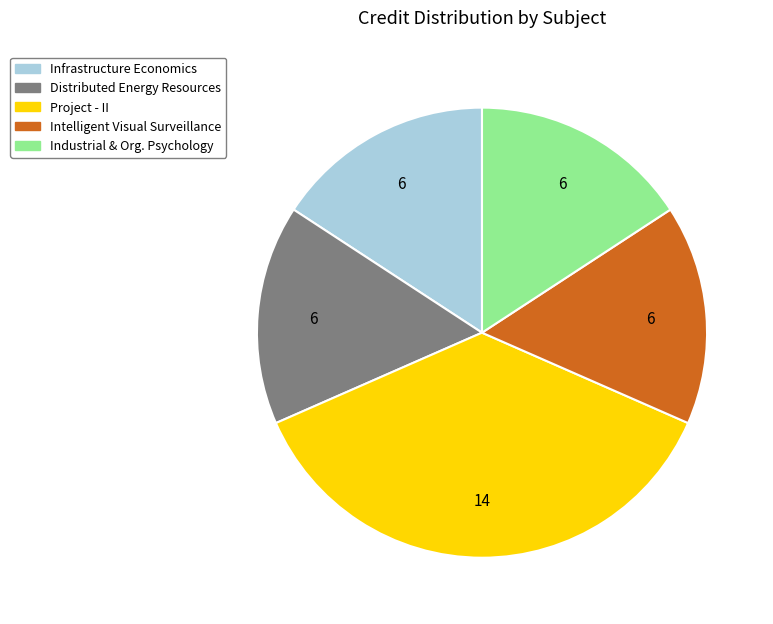

True or false: Infrastructure Economics accounts for 8% of the total.

False